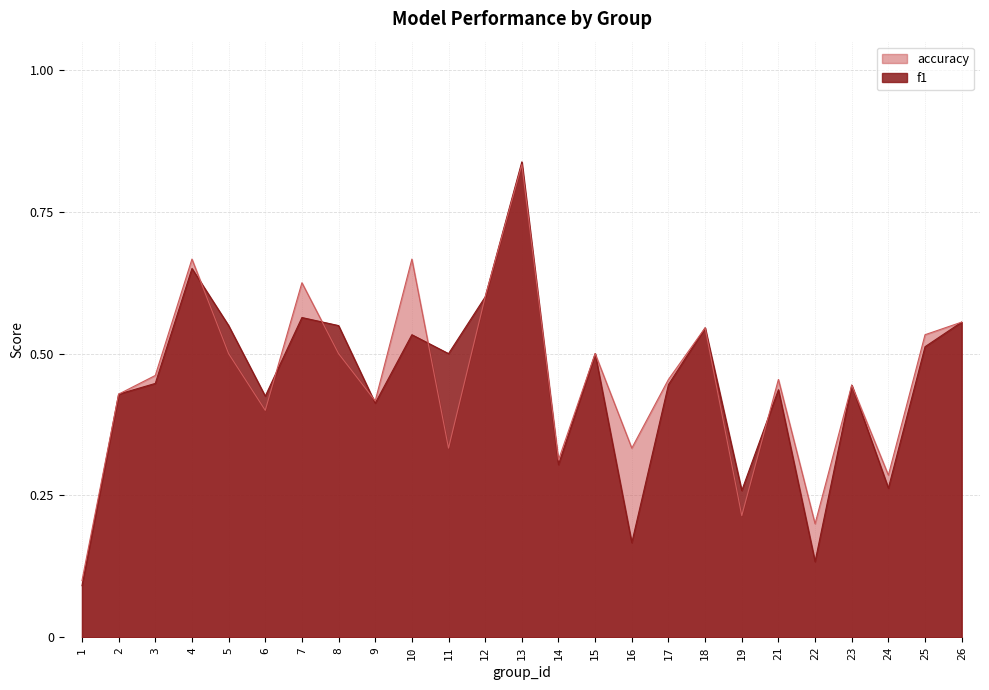

Which series has the largest total across all categories?

accuracy